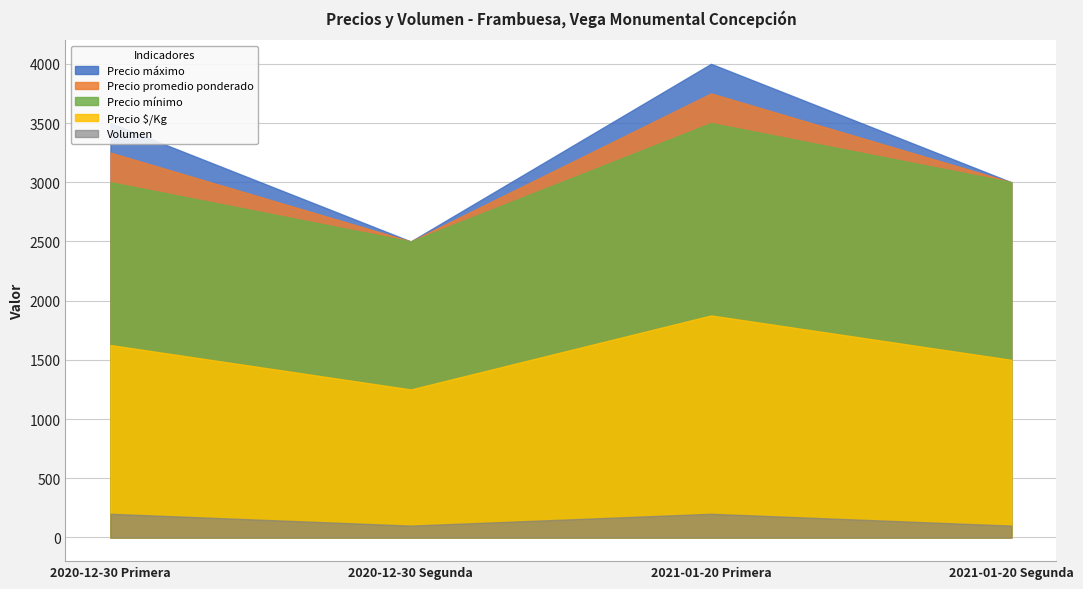

At which category does Precio $/Kg reach its first local peak?

2021-01-20 Primera